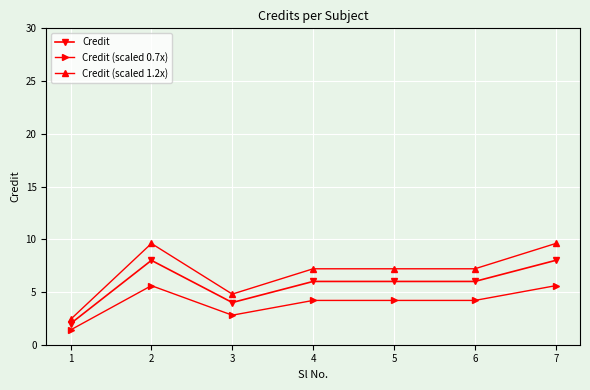

What is the difference between the second highest and minimum values in the Credit (scaled 1.2x) series?

7.2